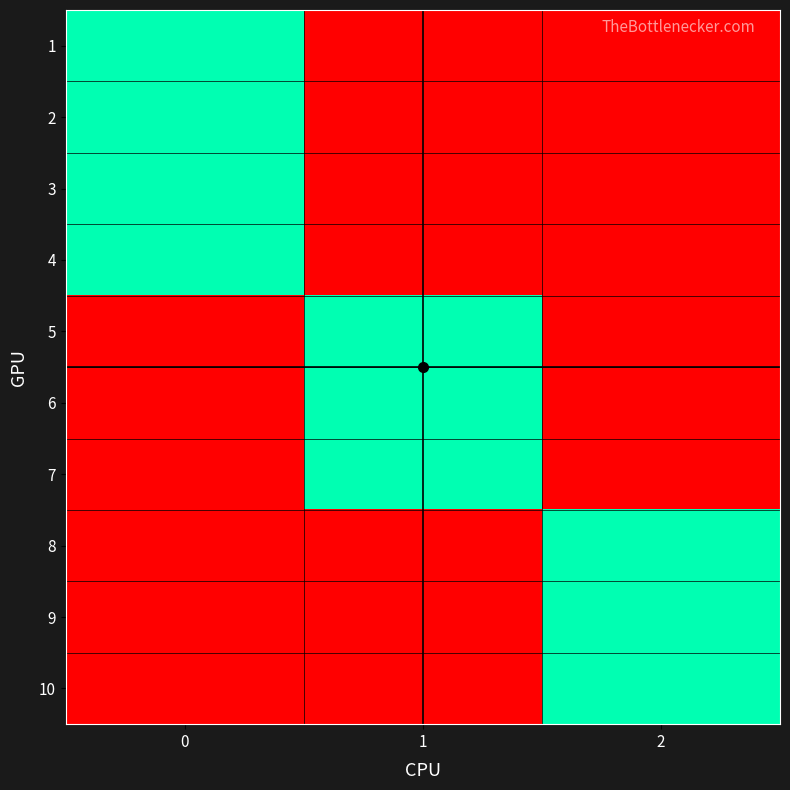

Rank the series at 2 from highest to lowest value.

8, 9, 10, 1, 2, 3, 4, 5, 6, 7